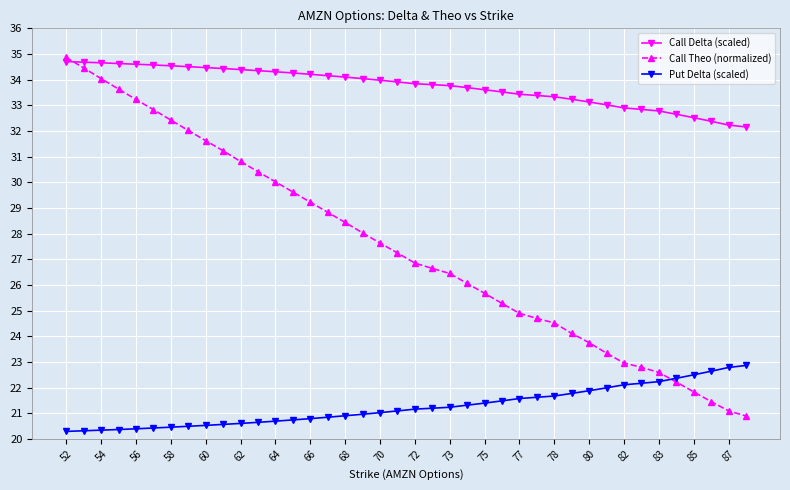

How many times do Call Delta (scaled) and Call Theo (normalized) cross each other?

1